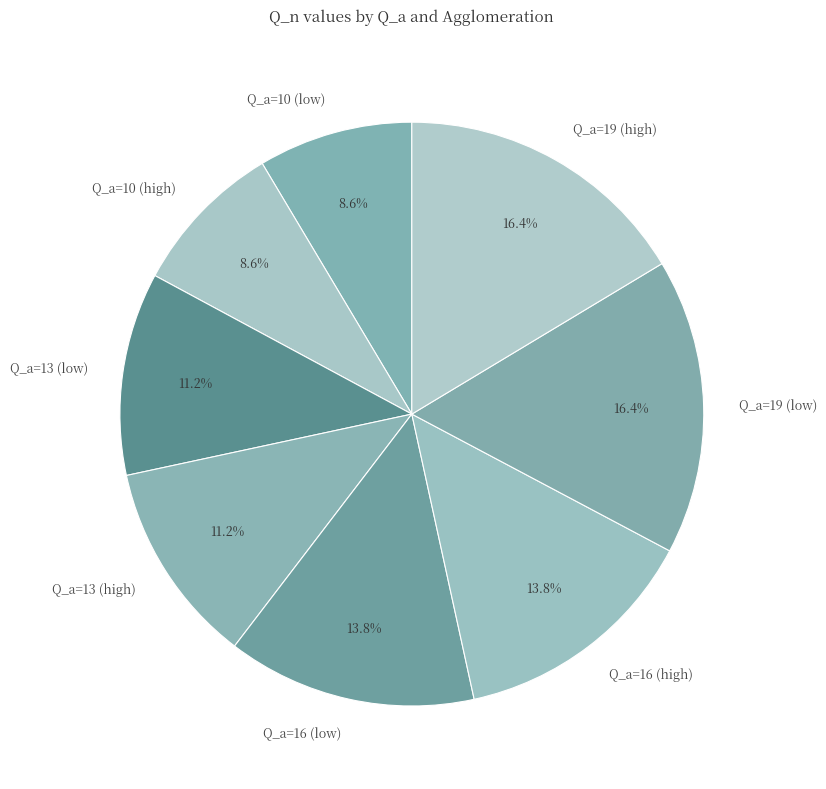

Combined, do Q_a=16 (high) and Q_a=19 (high) account for over 50%?

No